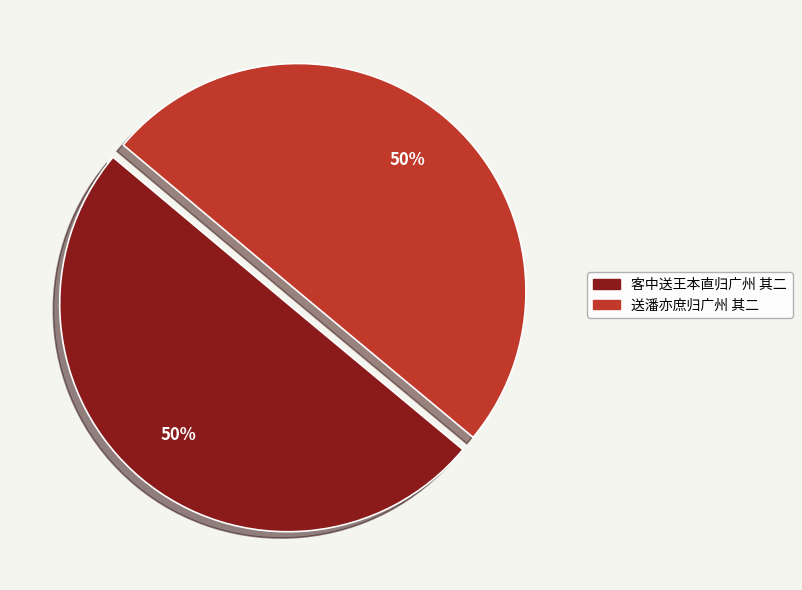

To the nearest percent, what portion does 客中送王本直归广州 其二 represent?

50%